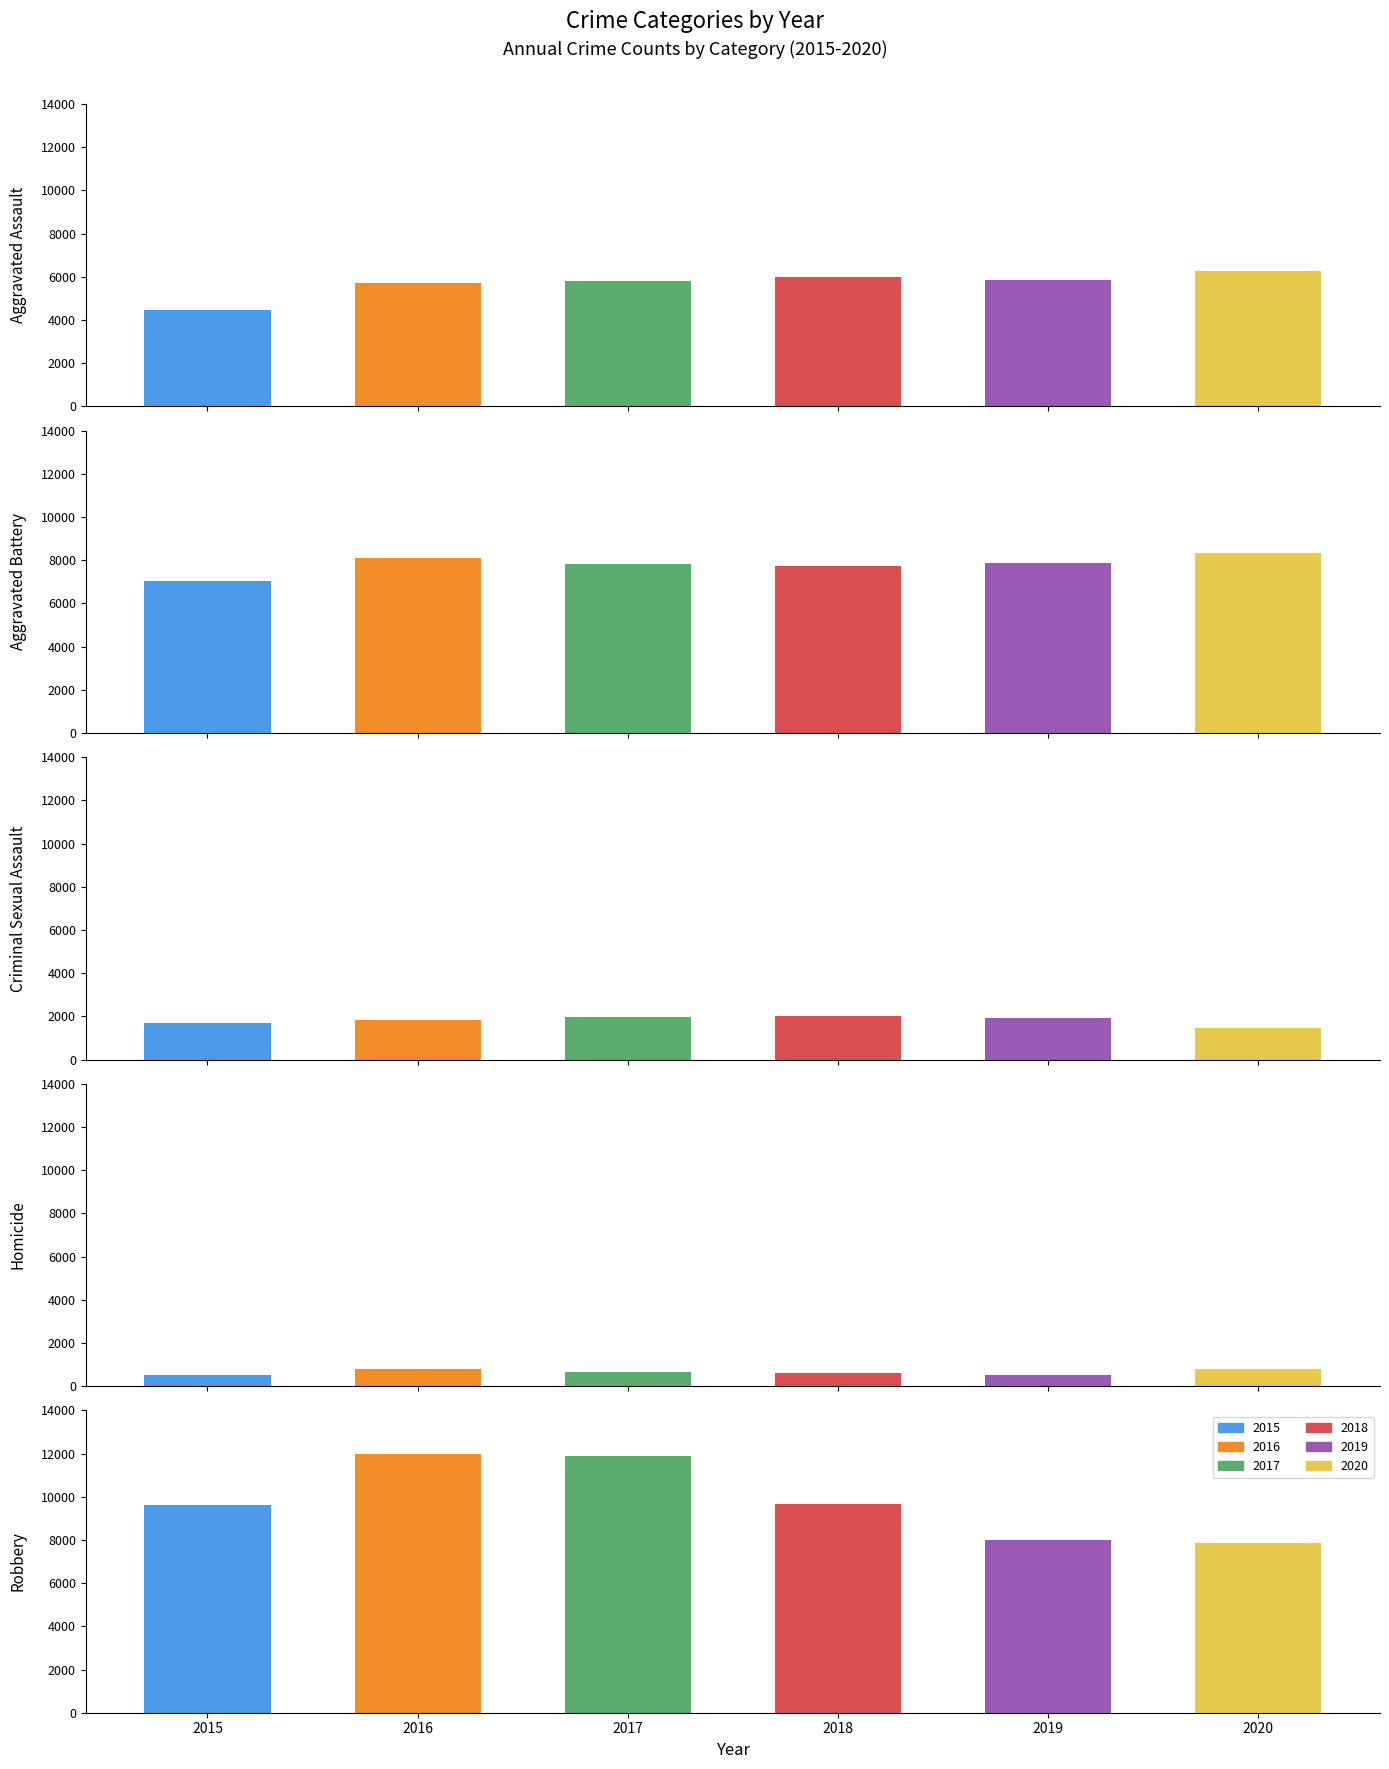

How many bars are there in each group?

6